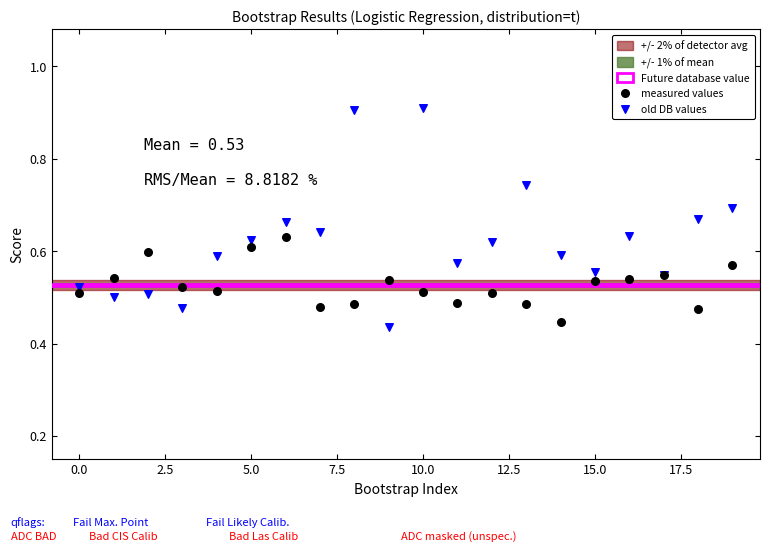

Which series contains the lowest Y value?

old DB values